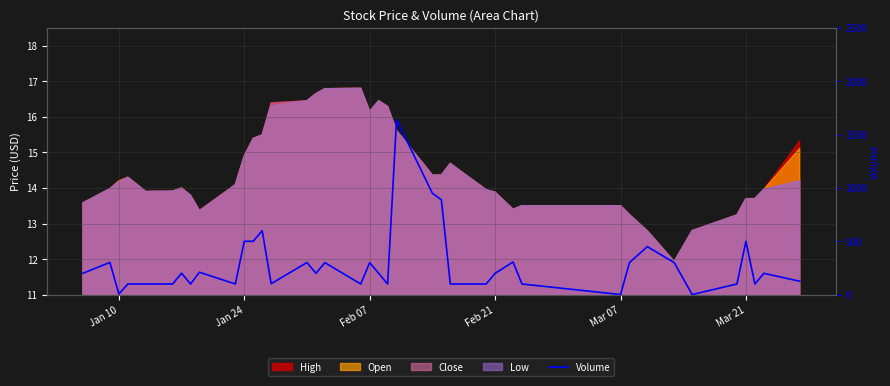

The value at 23 is 469. True or false?

False